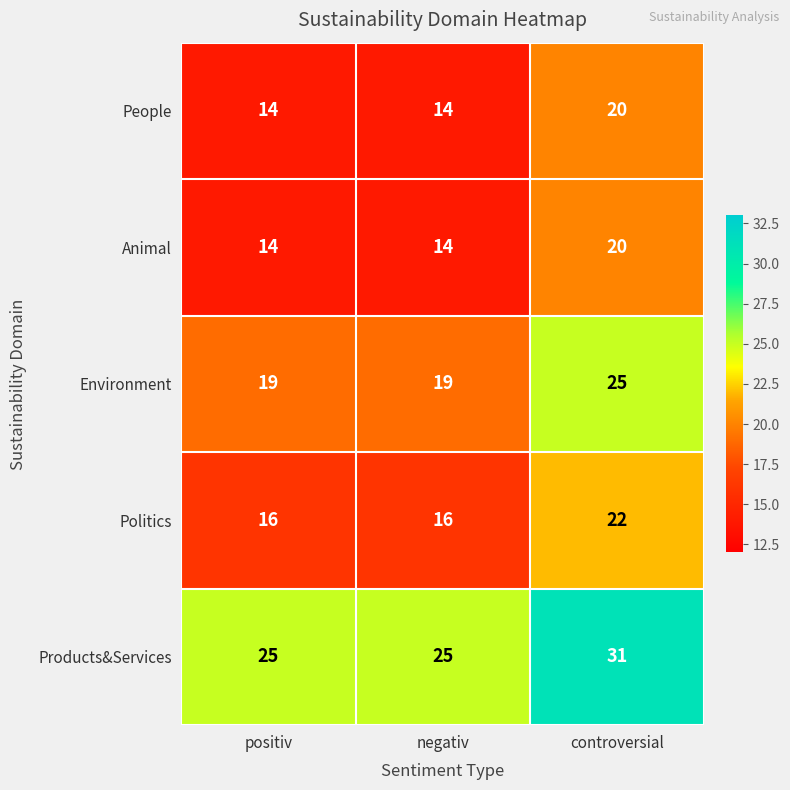

Reading right to left, extract all data points from this chart.

People: controversial=20	negativ=14	positiv=14
Animal: controversial=20	negativ=14	positiv=14
Environment: controversial=25	negativ=19	positiv=19
Politics: controversial=22	negativ=16	positiv=16
Products&Services: controversial=31	negativ=25	positiv=25